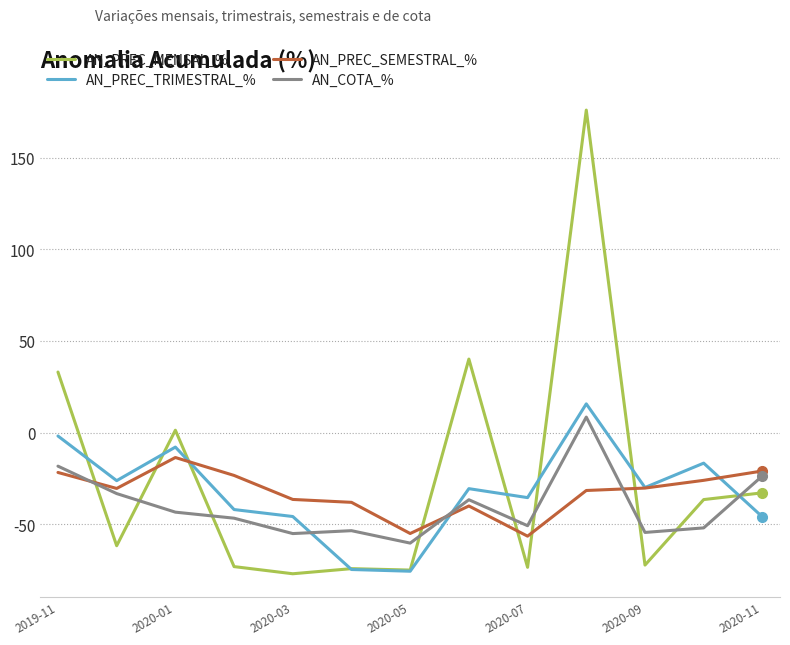

What is the minimum value shown in the chart?

-76.9